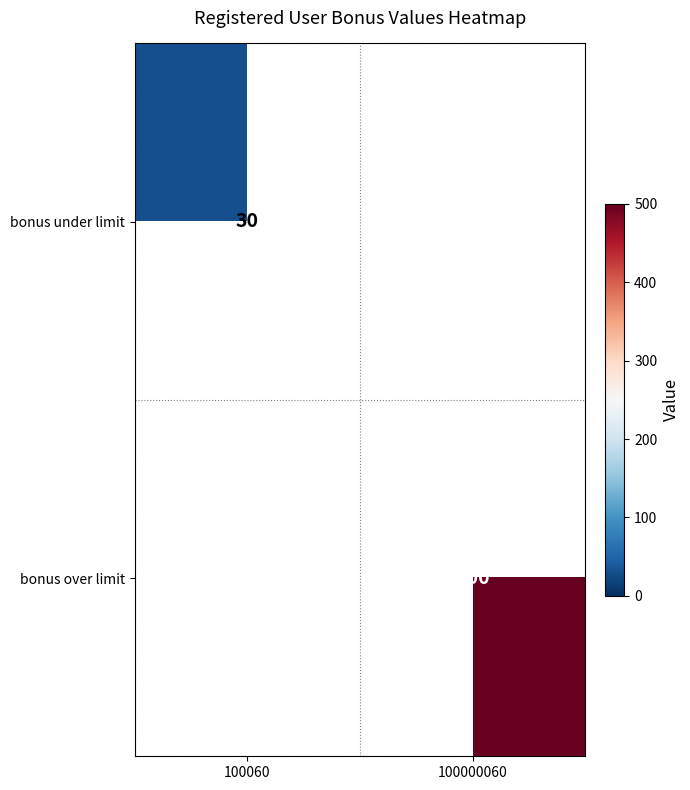

The value of bonus under limit at 100060 is 42. True or false?

False